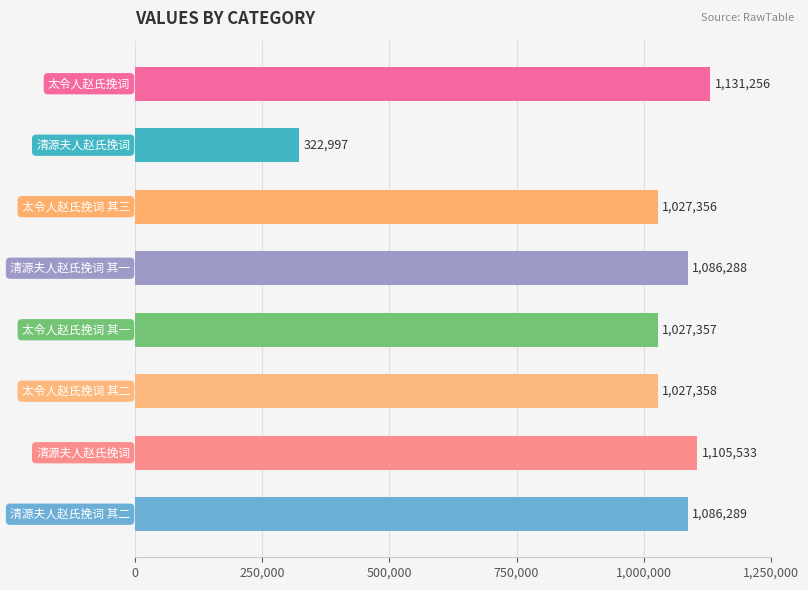

What is the greatest value displayed?

1131256